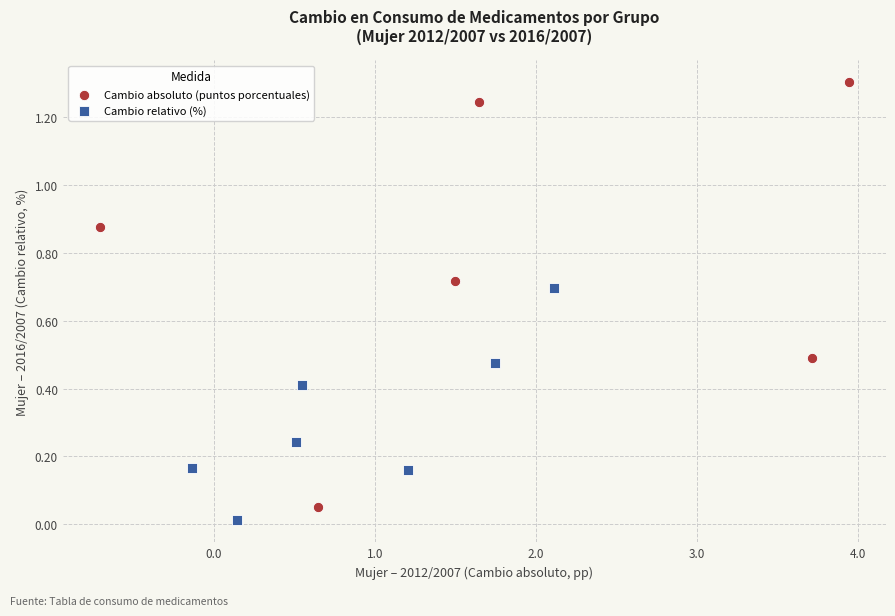

Which series contains the highest Y value?

Cambio absoluto (puntos porcentuales)